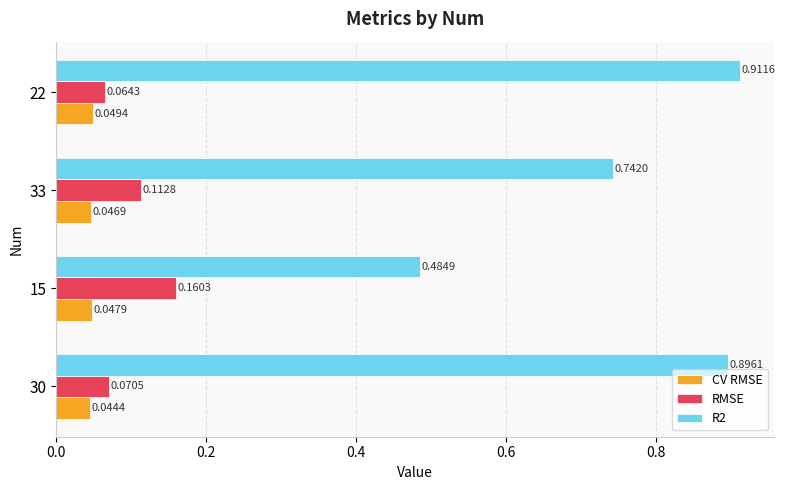

Which series has the widest spread of values?

R2